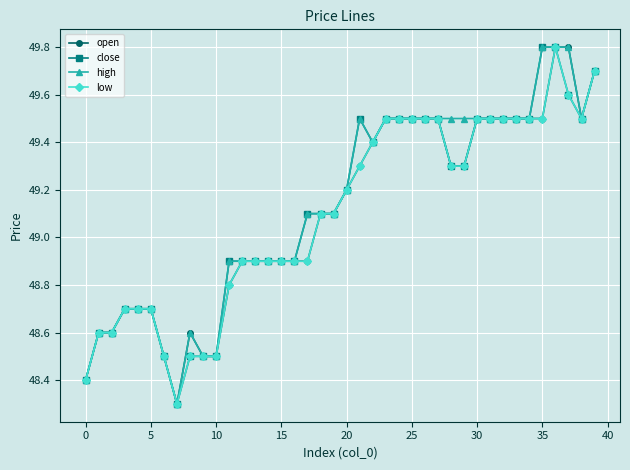

At how many categories does at least one series exceed 49?

23